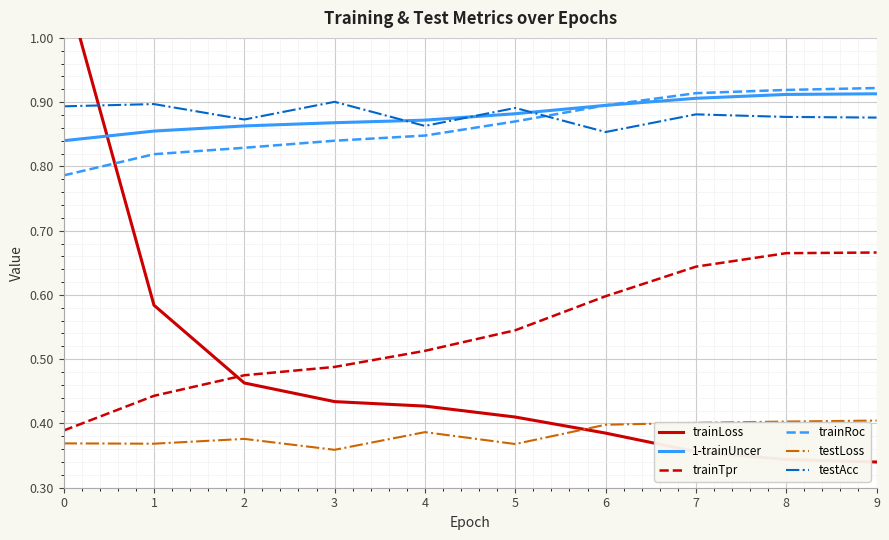

Reading left to right, transcribe all the data shown in this chart.

trainLoss: 0=1.1	1=0.6	2=0.5	3=0.4	4=0.4	5=0.4	6=0.4	7=0.4	8=0.3	9=0.3
1-trainUncer: 0=0.8	1=0.9	2=0.9	3=0.9	4=0.9	5=0.9	6=0.9	7=0.9	8=0.9	9=0.9
trainTpr: 0=0.4	1=0.4	2=0.5	3=0.5	4=0.5	5=0.5	6=0.6	7=0.6	8=0.7	9=0.7
trainRoc: 0=0.8	1=0.8	2=0.8	3=0.8	4=0.8	5=0.9	6=0.9	7=0.9	8=0.9	9=0.9
testLoss: 0=0.4	1=0.4	2=0.4	3=0.4	4=0.4	5=0.4	6=0.4	7=0.4	8=0.4	9=0.4
testAcc: 0=0.9	1=0.9	2=0.9	3=0.9	4=0.9	5=0.9	6=0.9	7=0.9	8=0.9	9=0.9